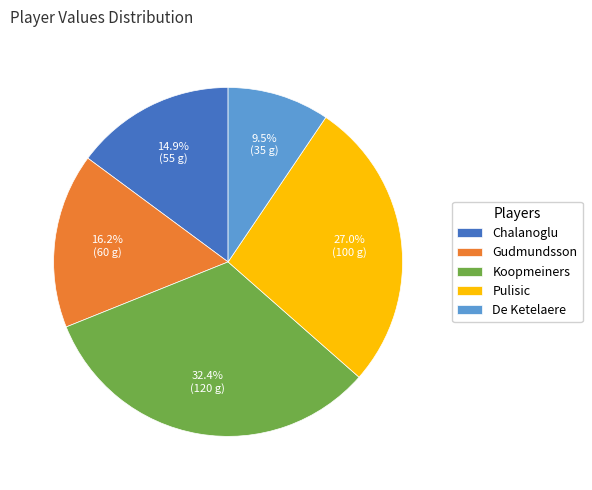

Is De Ketelaere the majority of the pie?

No